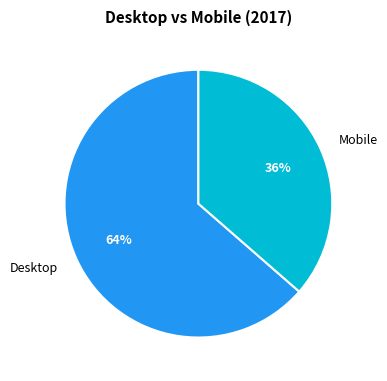

To the nearest percent, what portion does Mobile represent?

36%